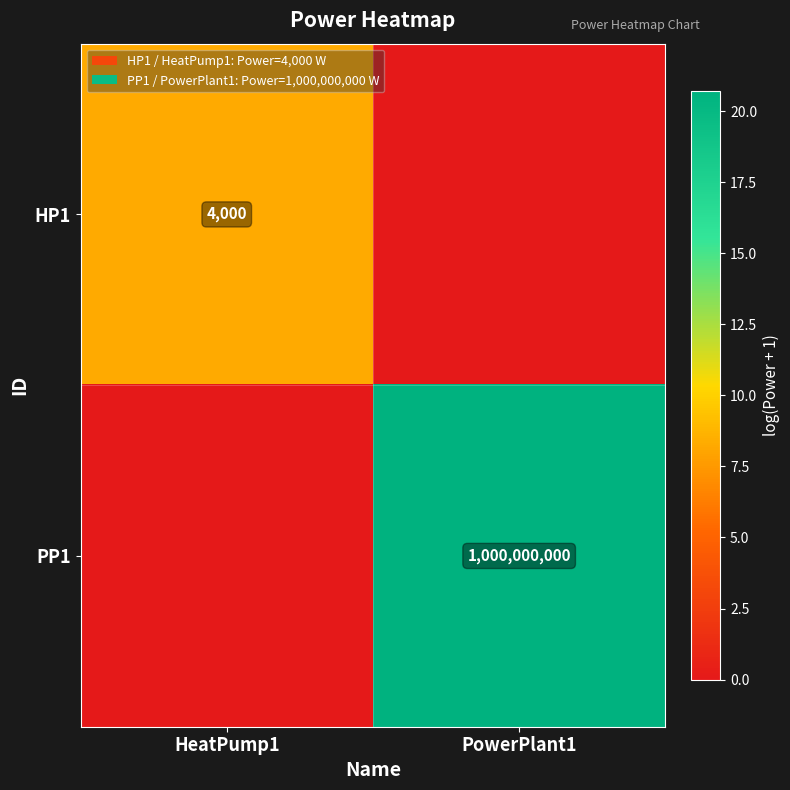

Count the number of data series in this chart.

2